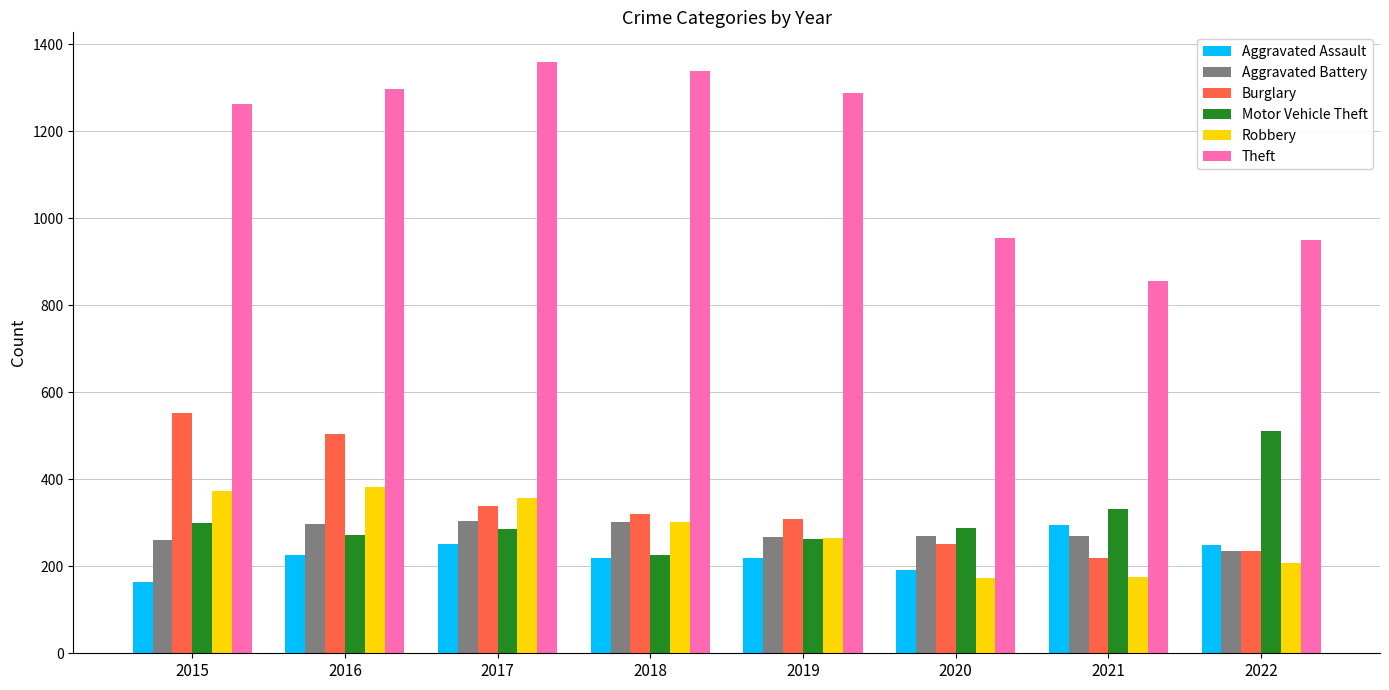

Which series has the largest total across all categories?

Theft